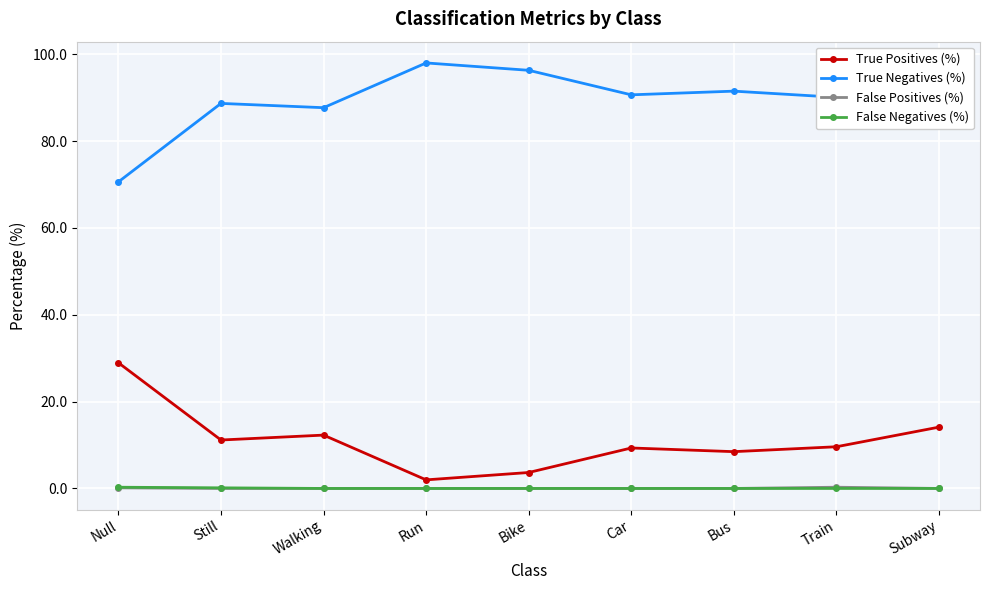

What is the total value across all series at Walking?

100.0